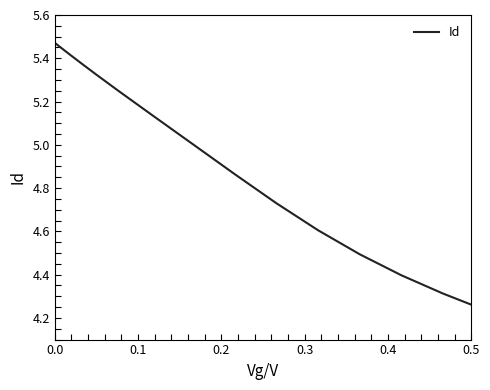

What is the difference between the maximum and minimum values?

1.2